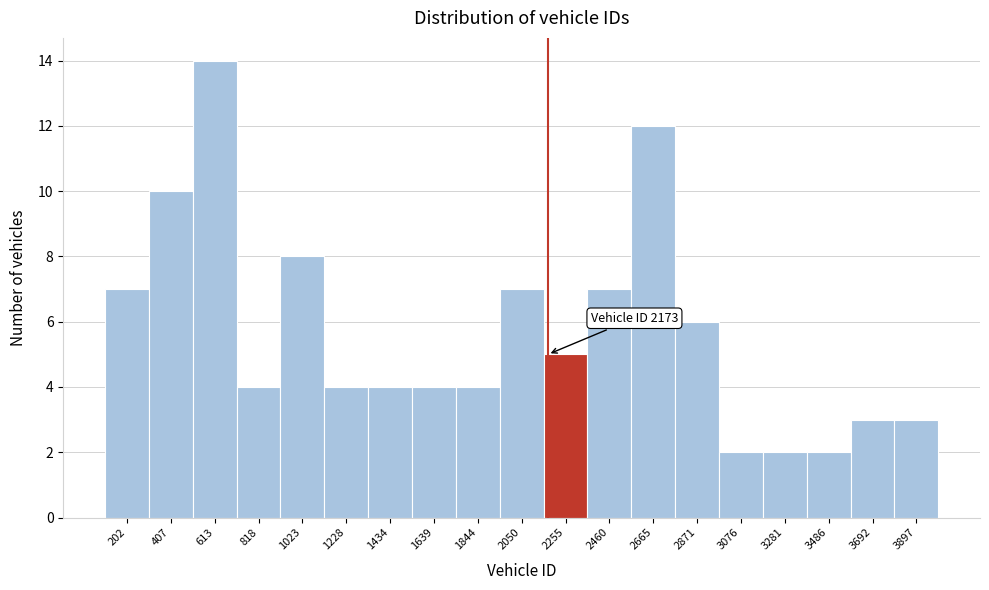

Which range on the x-axis has the tallest bar?

500 to 700